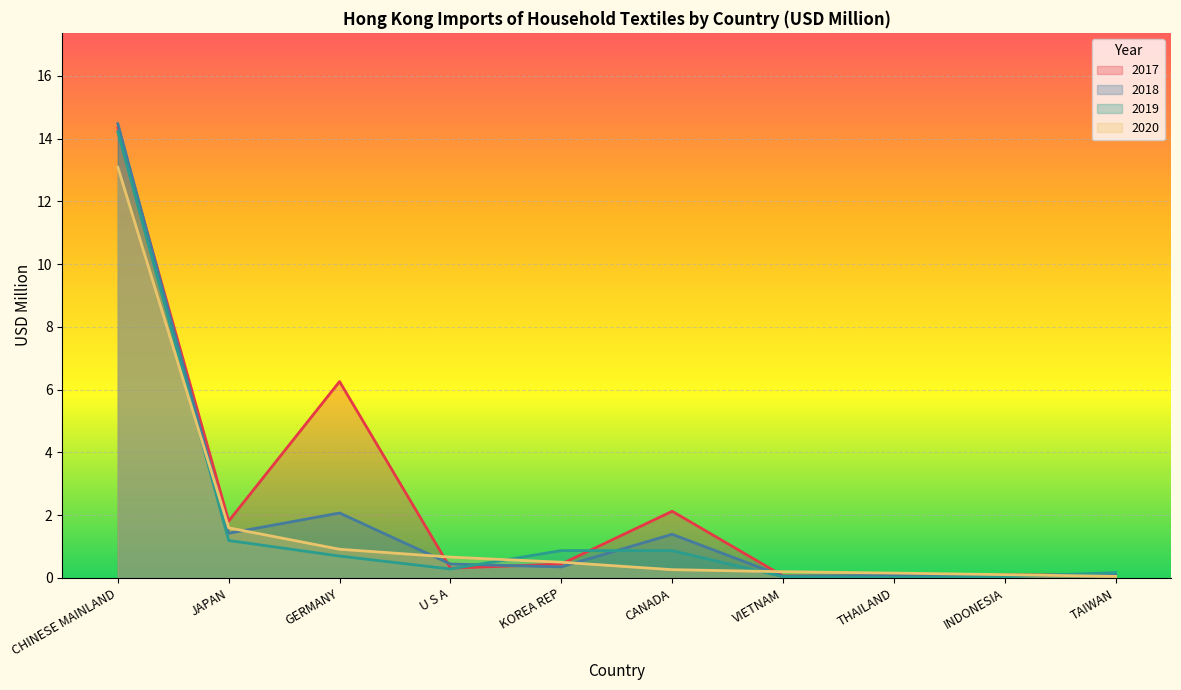

How many series are shown in this chart?

4